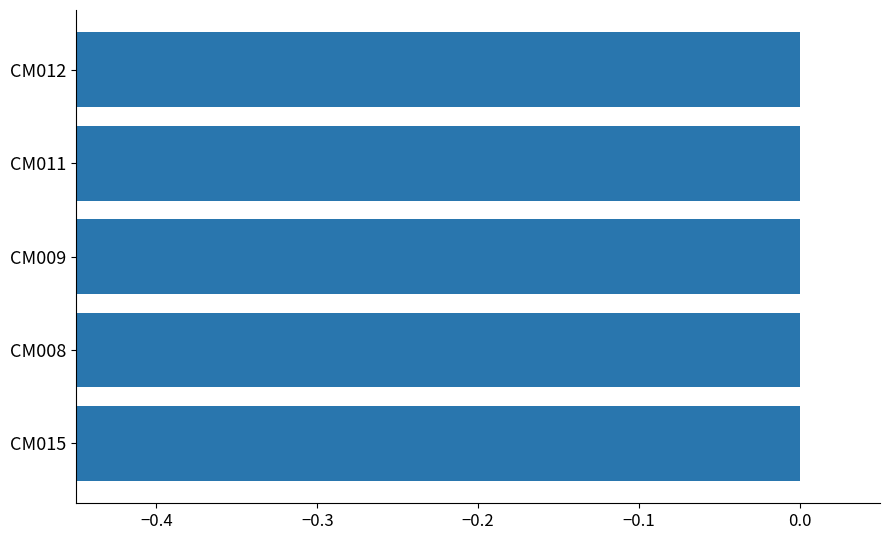

What is the value of the 4th bar from the left?

-0.5